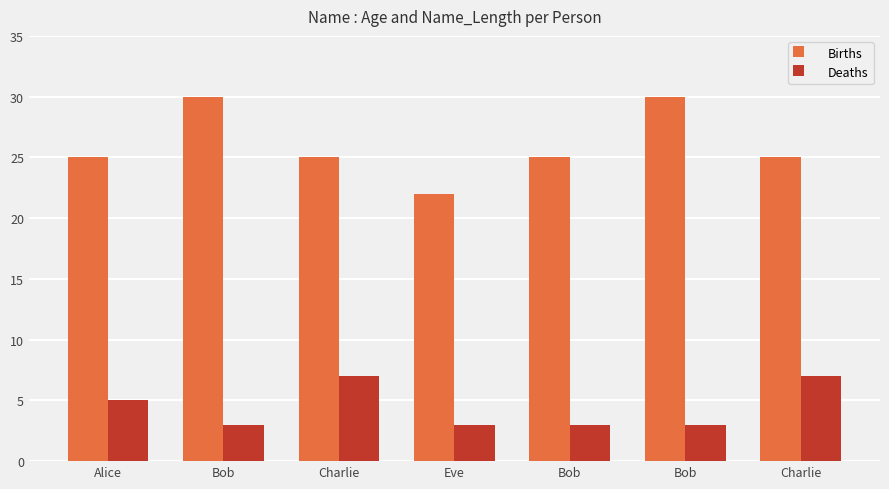

Which category has the highest value in the Deaths series?

Charlie